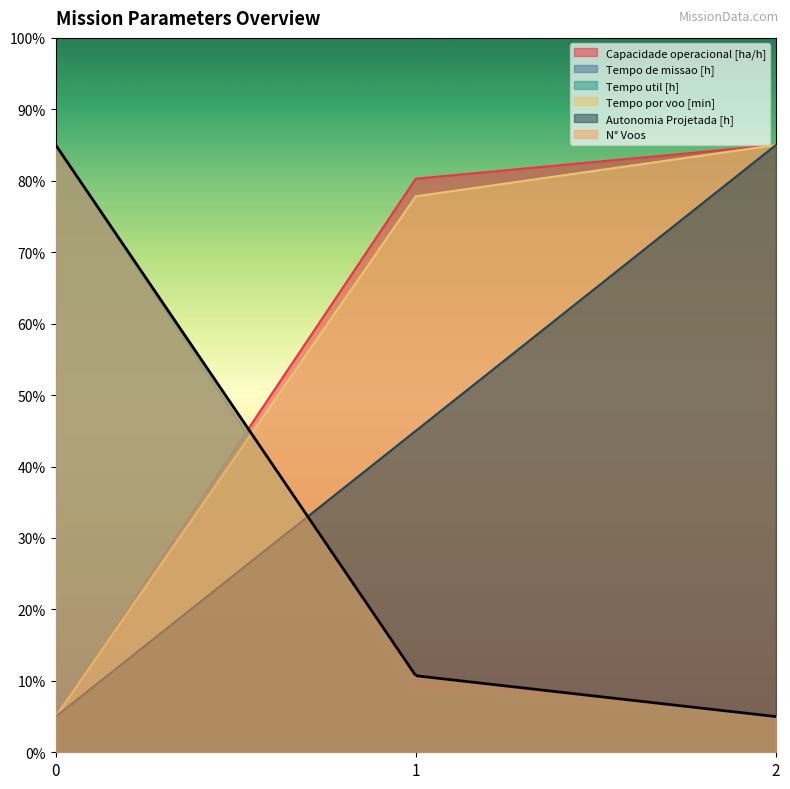

True or false: Tempo de missao [h] has a value of 10.7 at 1.

True